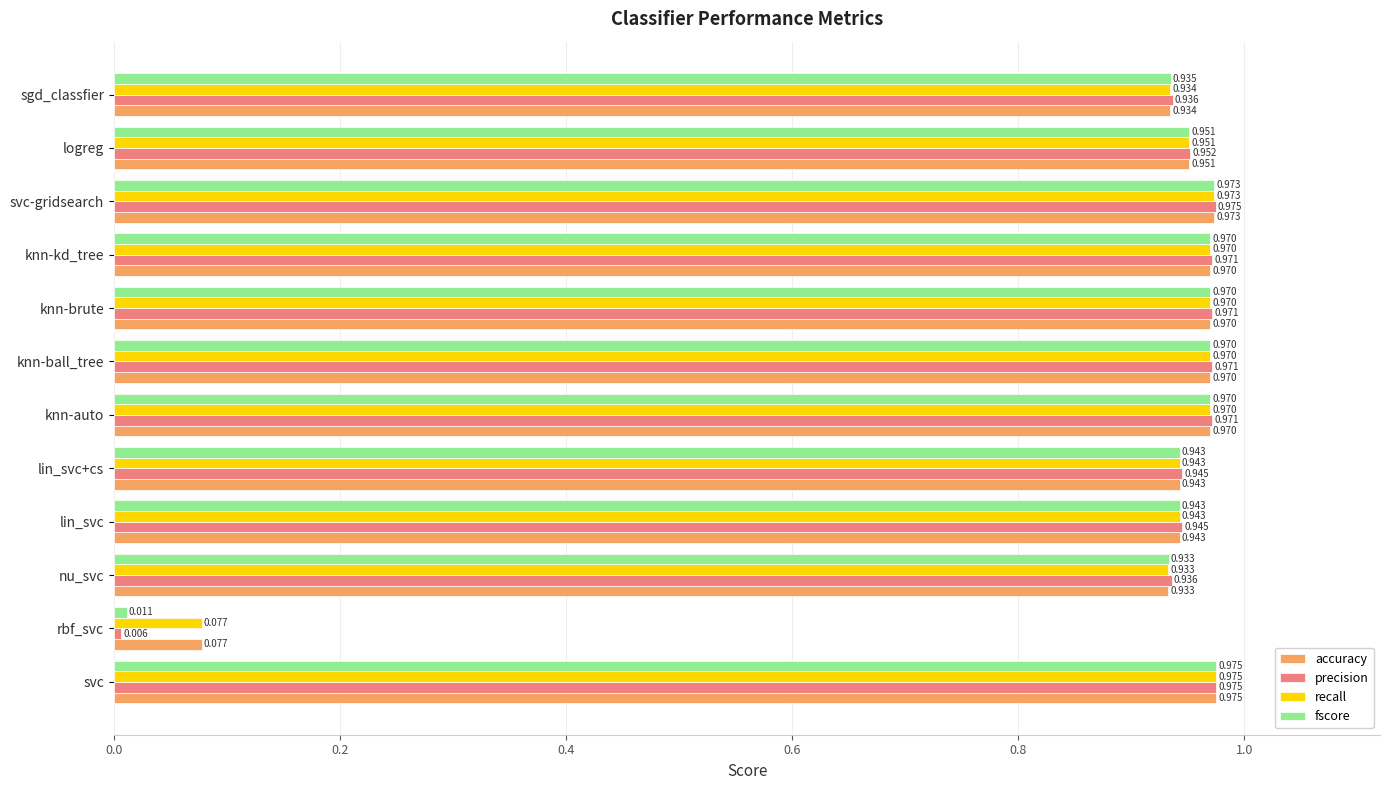

Which category has the lowest value across all series?

rbf_svc